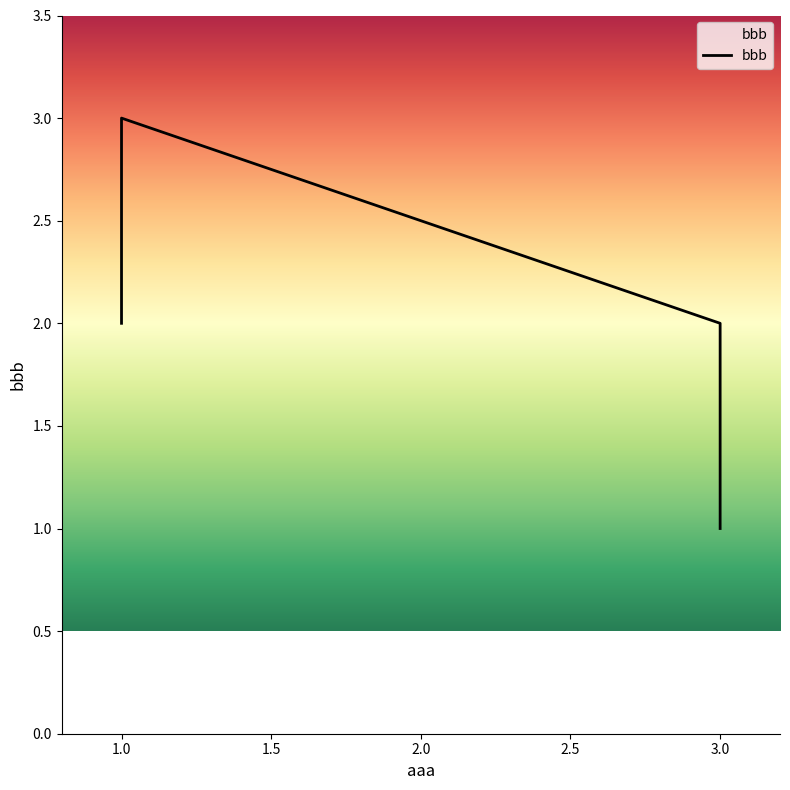

Approximately how many times larger is the value at 1 compared to 1?

0.7